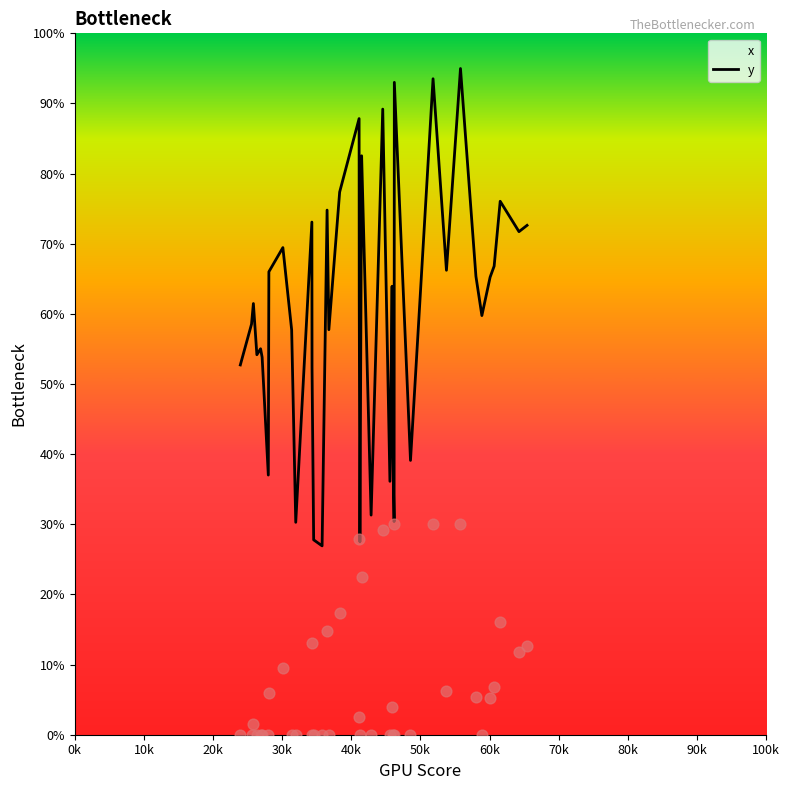

What is the maximum value for y?

95.0